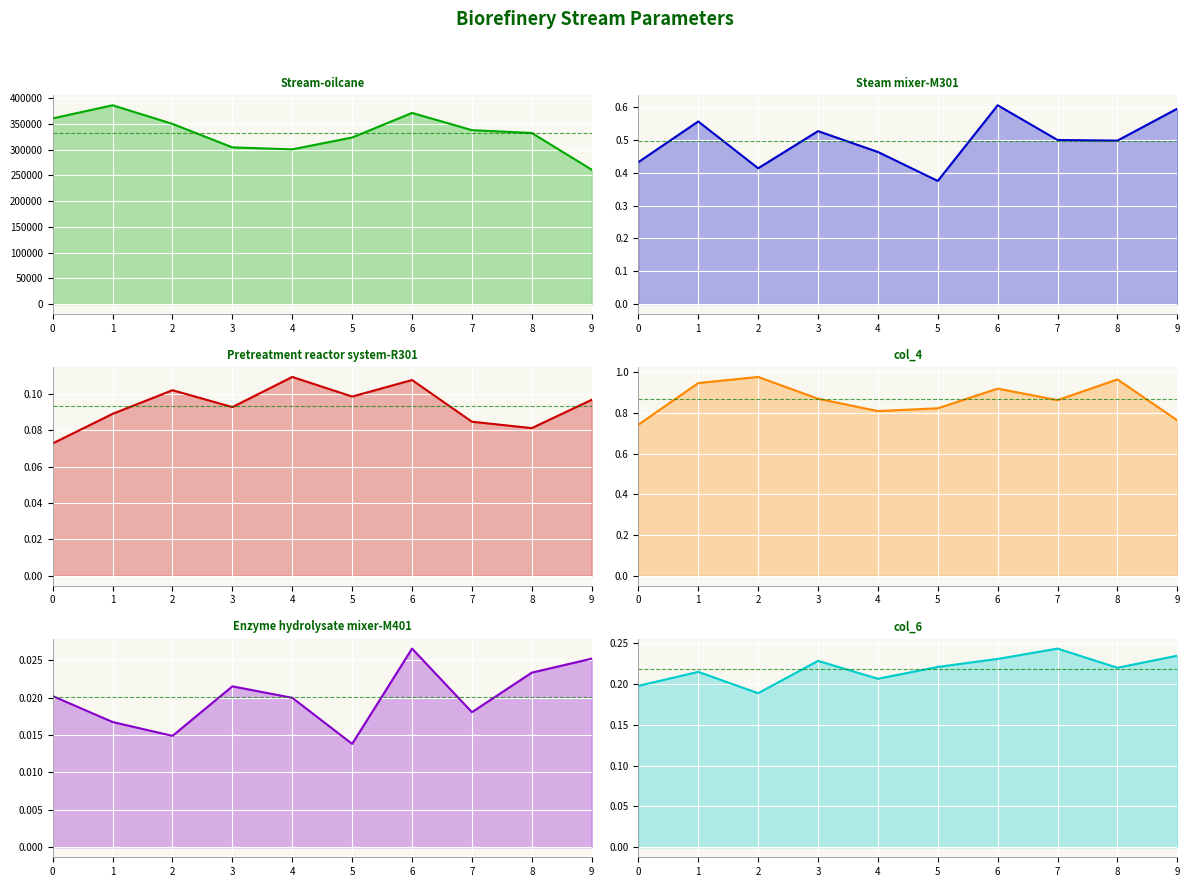

Rank the categories by Enzyme hydrolysate mixer-M401 value from highest to lowest.

6, 9, 8, 3, 0, 4, 7, 1, 2, 5